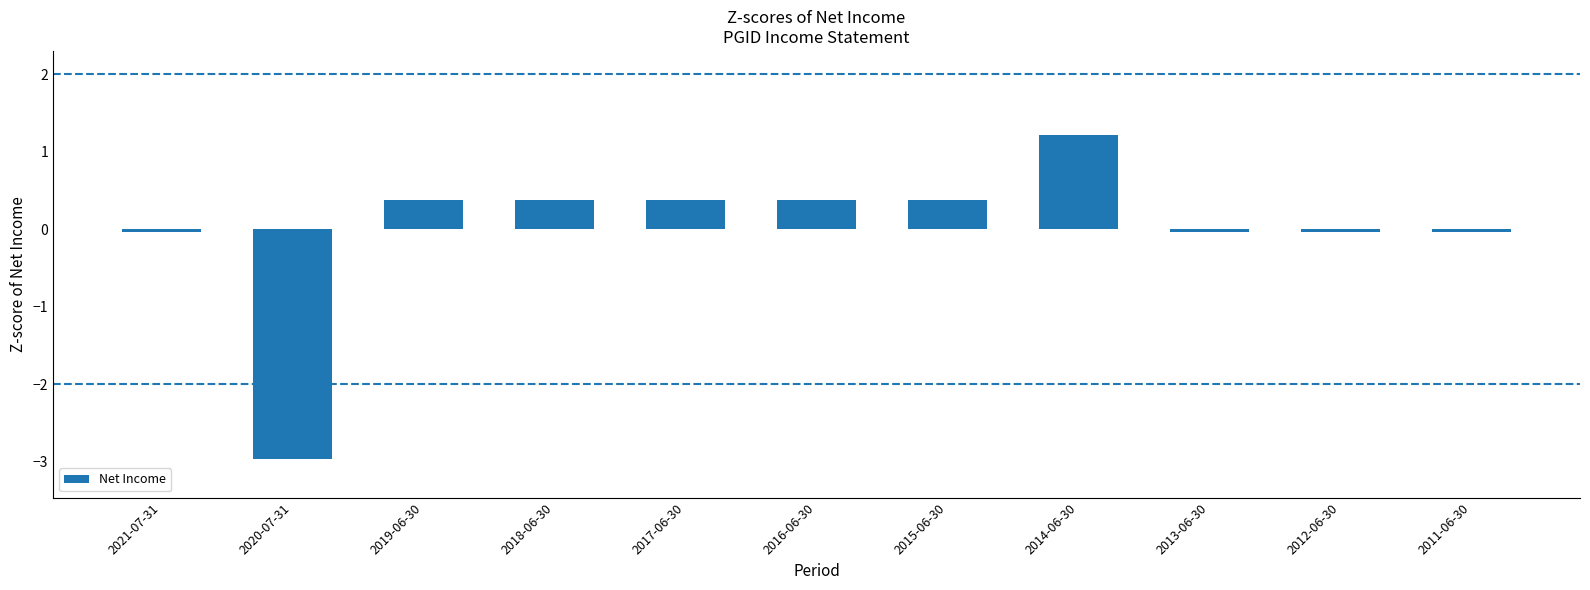

What value does the data have at 2016-06-30?

0.4